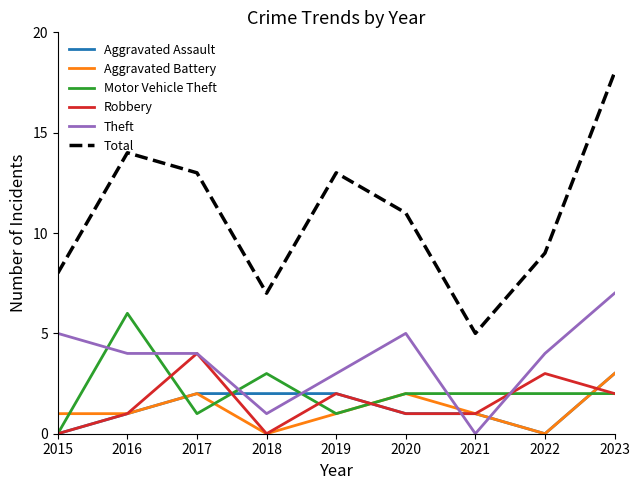

Reading left to right, extract all data points from this chart.

Aggravated Assault: 0	1	2	2	2	1	1	0	3
Aggravated Battery: 1	1	2	0	1	2	1	0	3
Motor Vehicle Theft: 0	6	1	3	1	2	2	2	2
Robbery: 0	1	4	0	2	1	1	3	2
Theft: 5	4	4	1	3	5	0	4	7
Total: 8	14	13	7	13	11	5	9	18